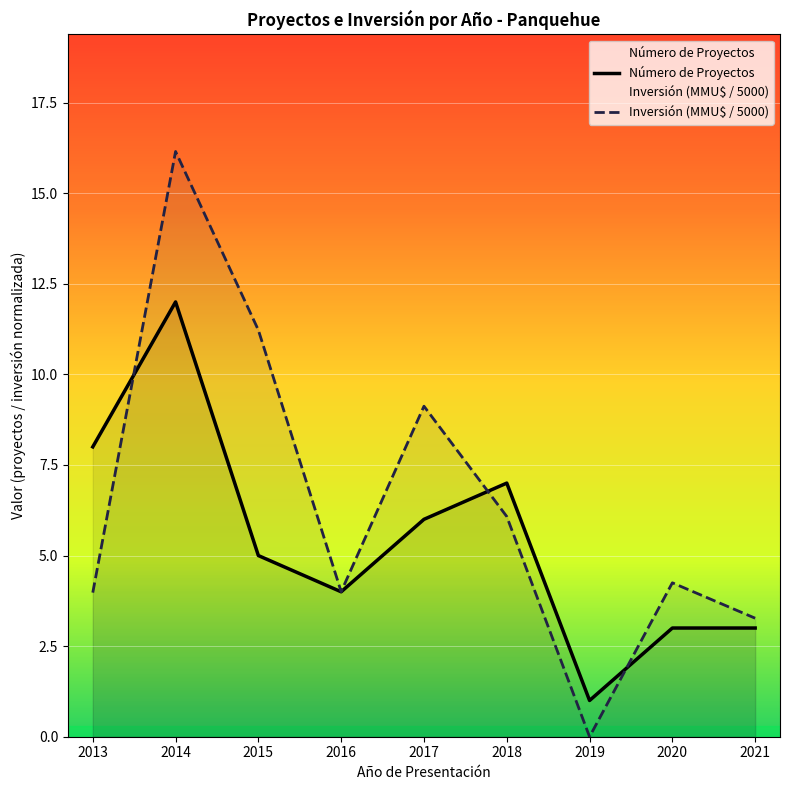

Which series has the largest range (max minus min)?

Inversión (MMU$ / 5000)